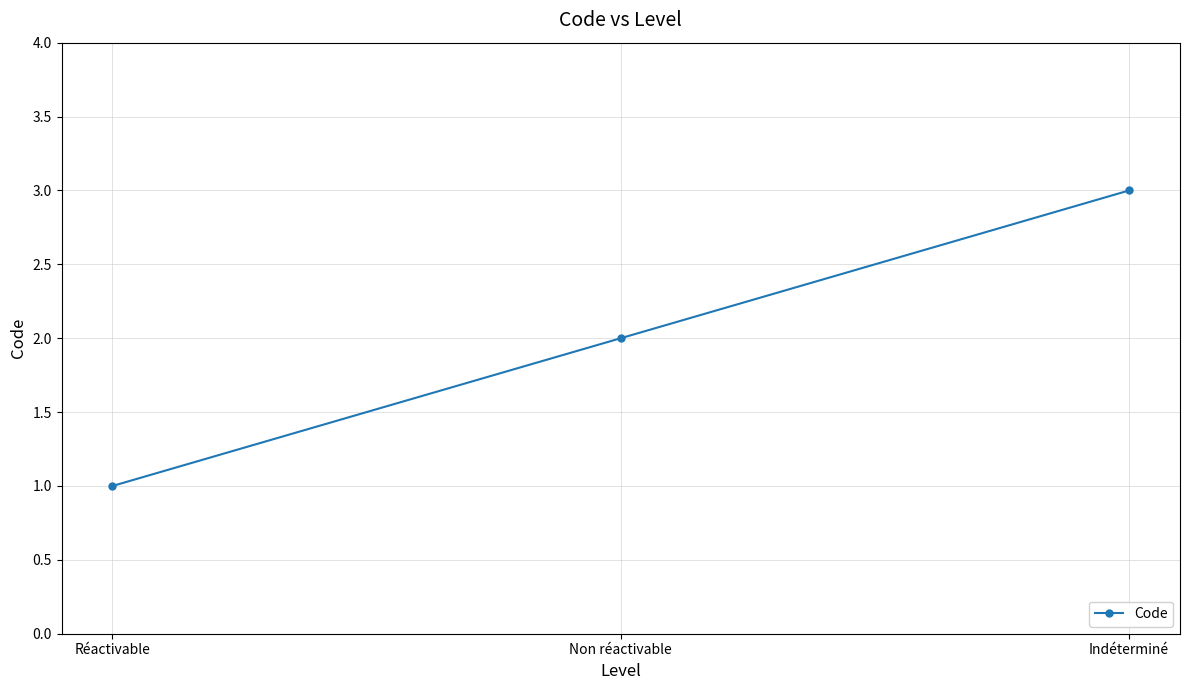

What is the label of the 3rd point from the right?

Réactivable